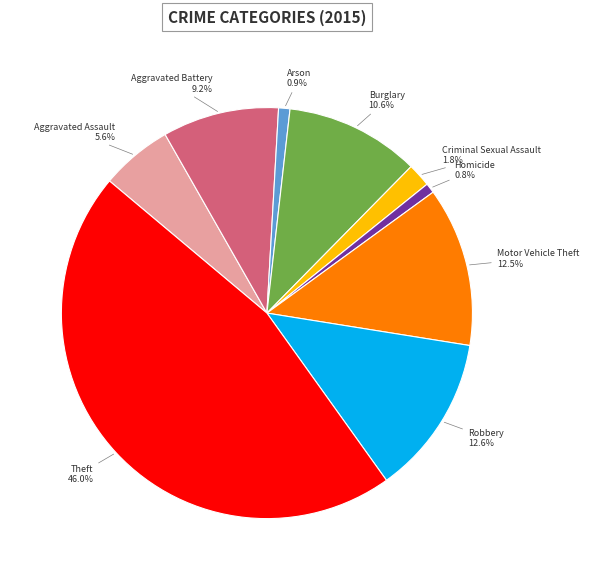

What percentage is the Arson slice, to the nearest percent?

1%